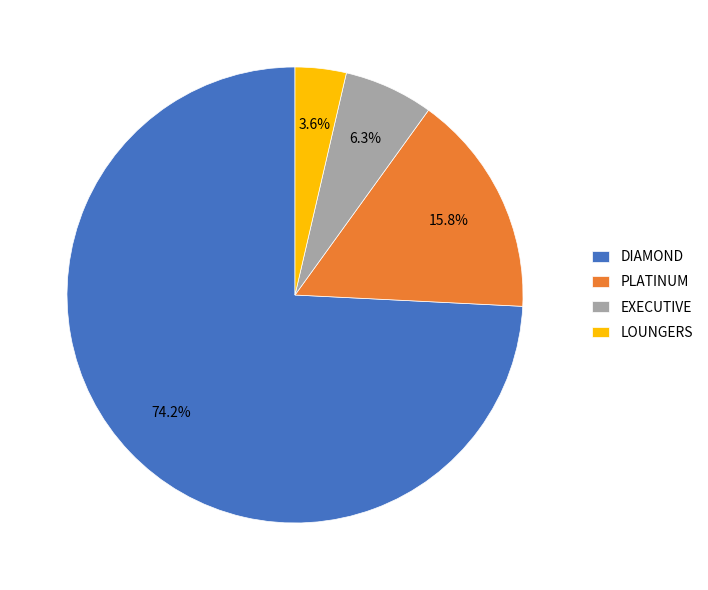

What is the majority slice?

DIAMOND